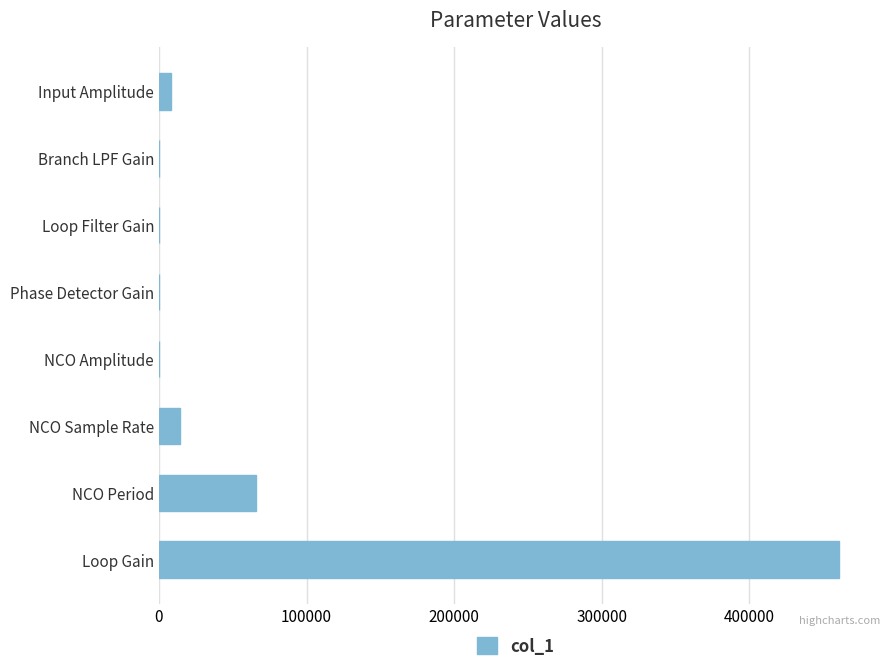

Is it true that the value at NCO Period is 35189?

False